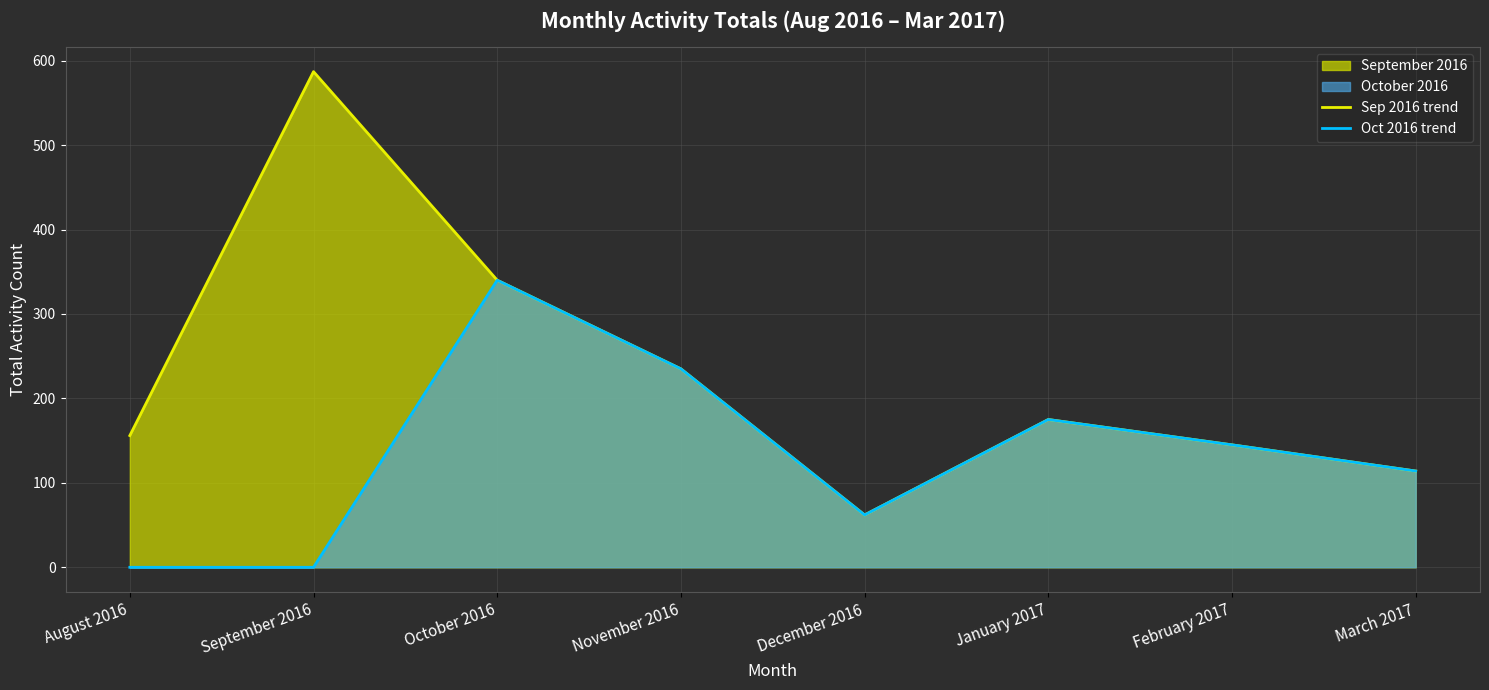

At which category does Sep 2016 trend reach its first local valley?

December 2016